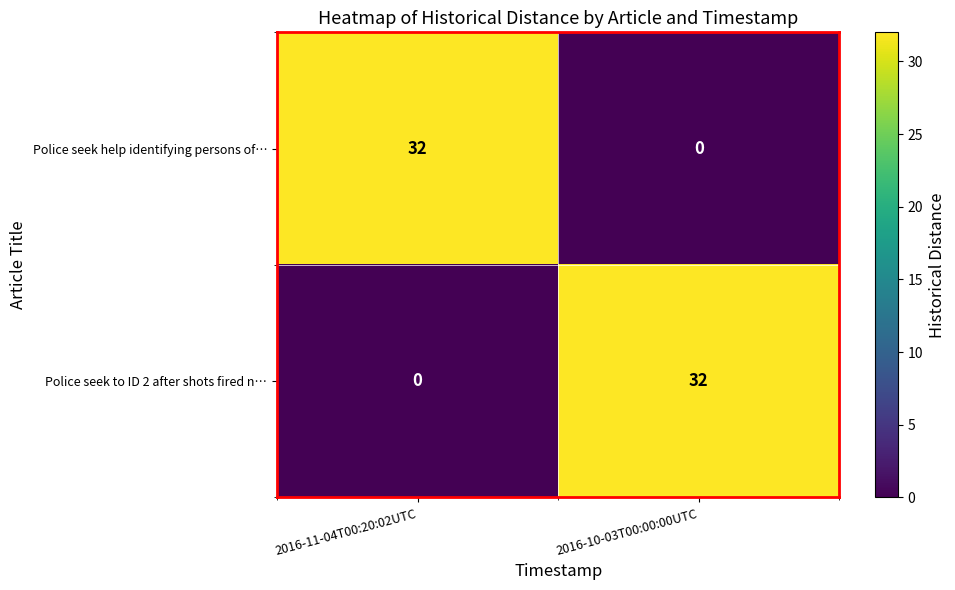

What is the sum of all Police seek to ID 2 after shots fired n… values?

32